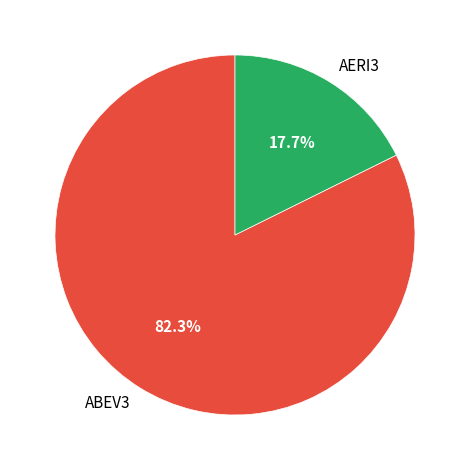

What portion of the pie excludes AERI3?

82.3%